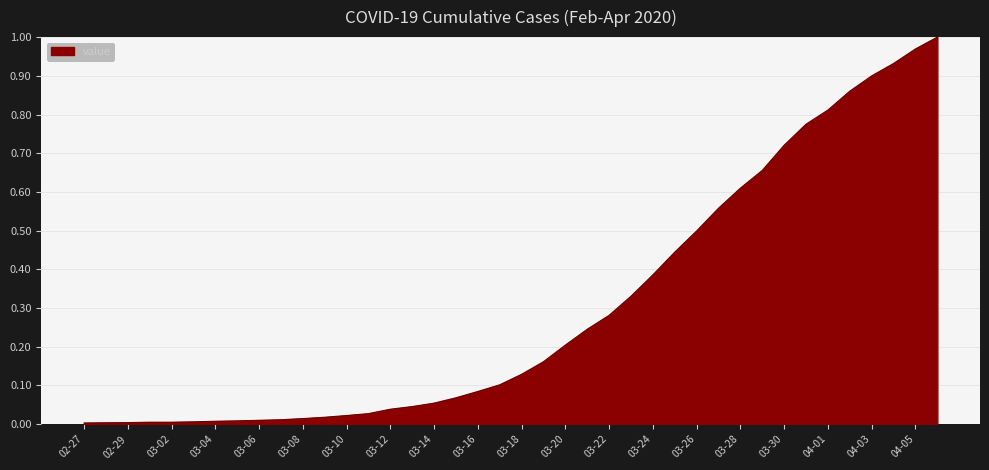

How many lines are shown in the chart?

1